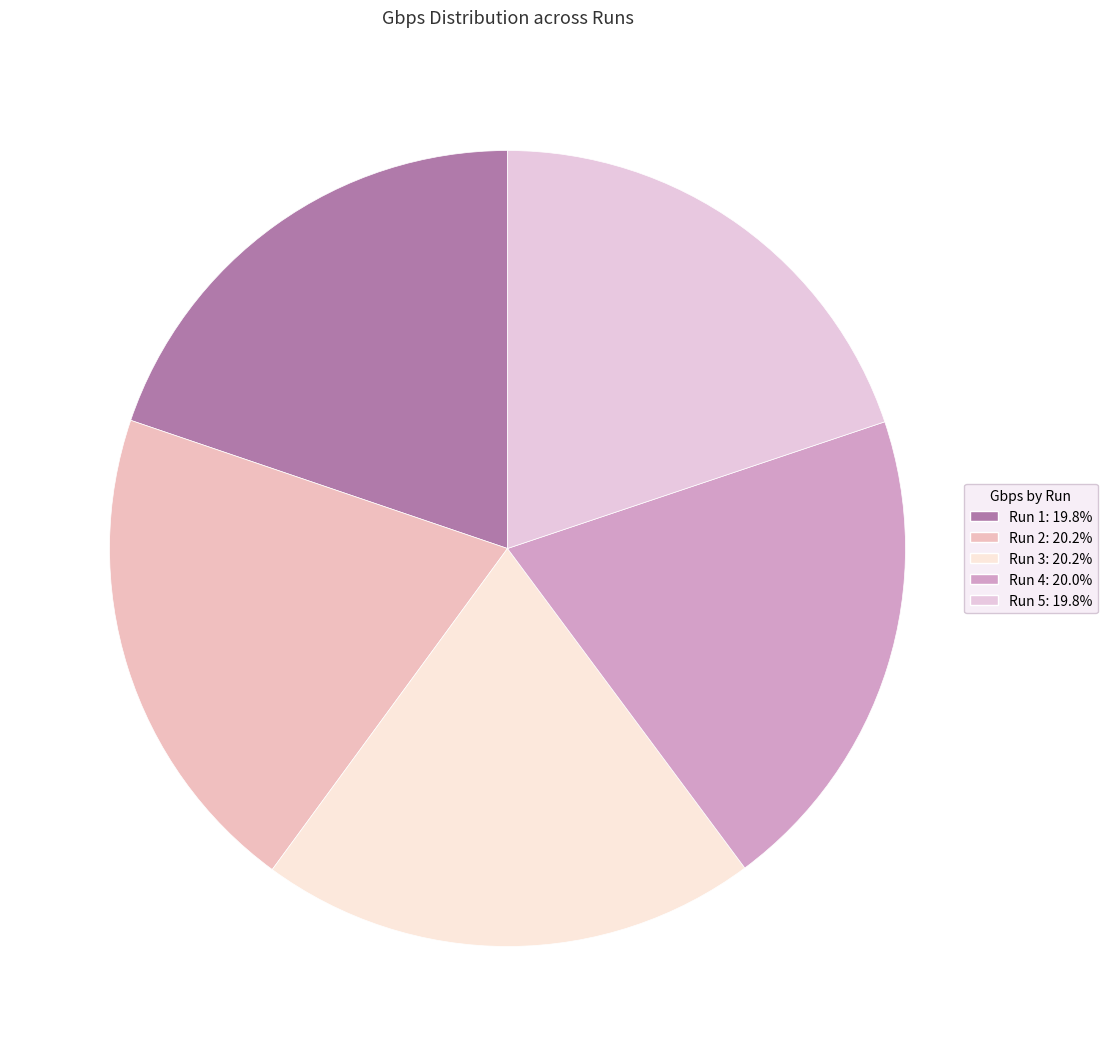

How many segments does this pie chart have?

5